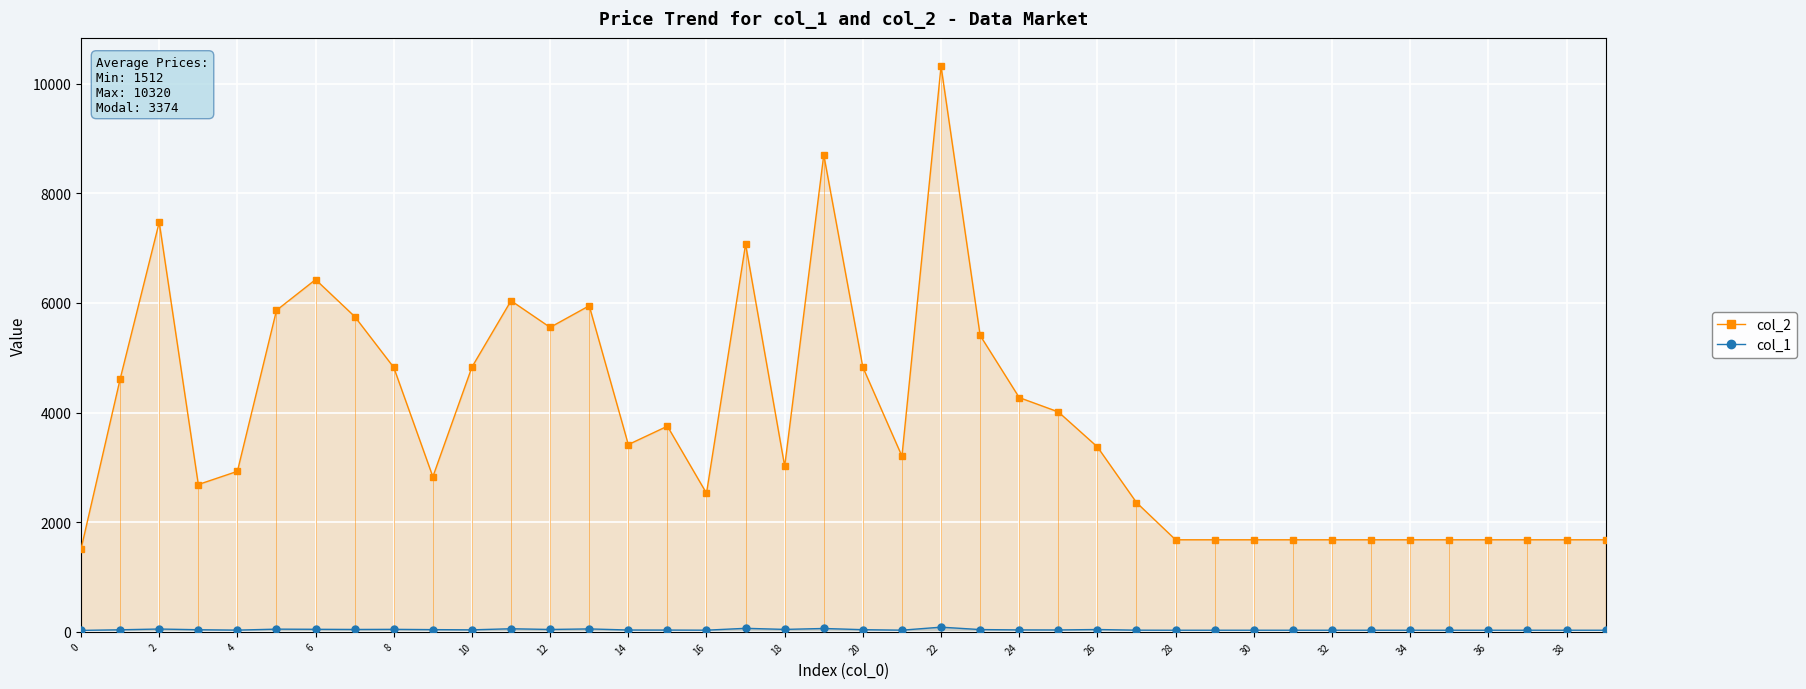

How many distinct data groups are displayed?

2